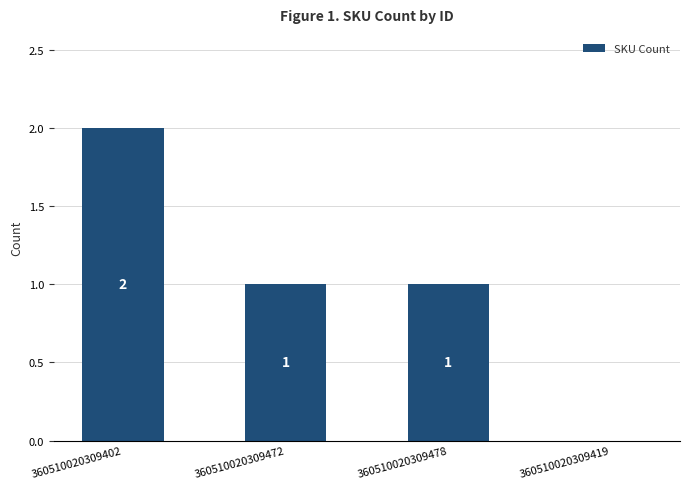

What is the average value?

1